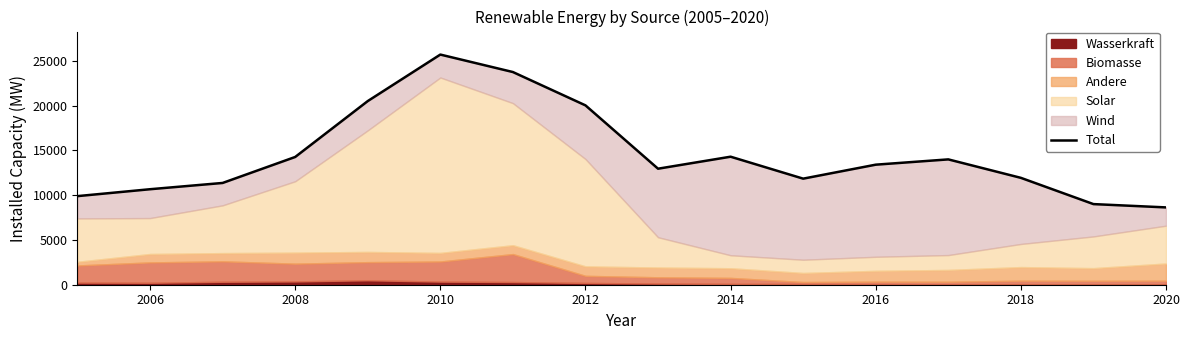

How many data points are less than 13400?

8